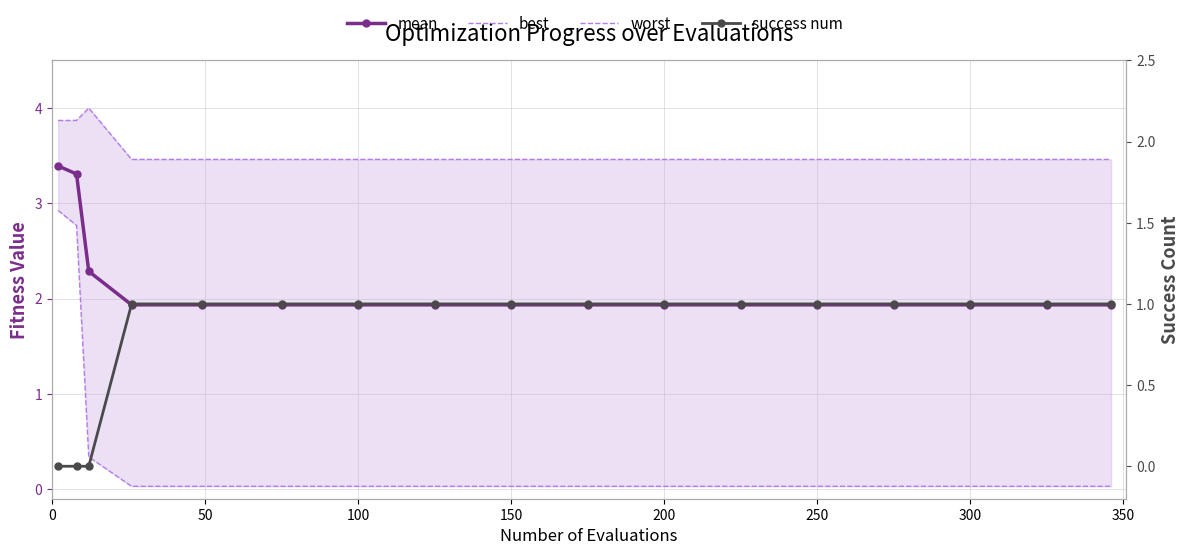

What is the difference between the second highest and minimum values in the success num series?

1.0